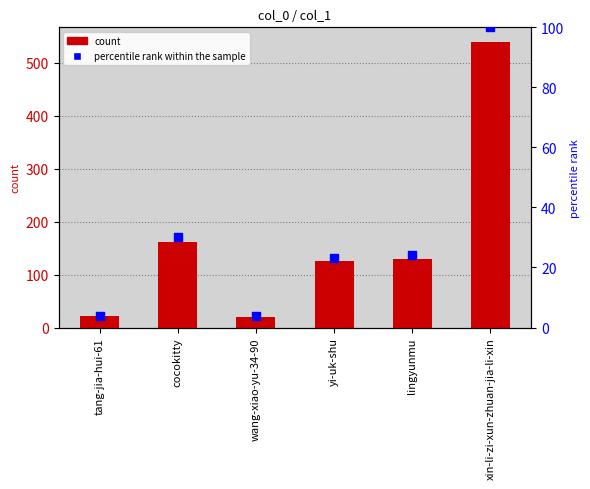

Which series contains the highest Y value?

count